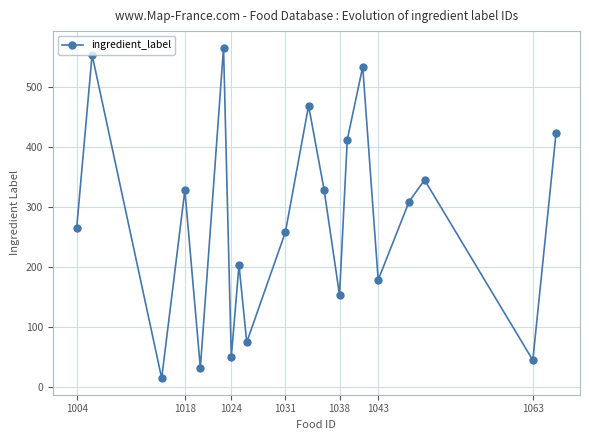

What is the maximum value shown in the chart?

566